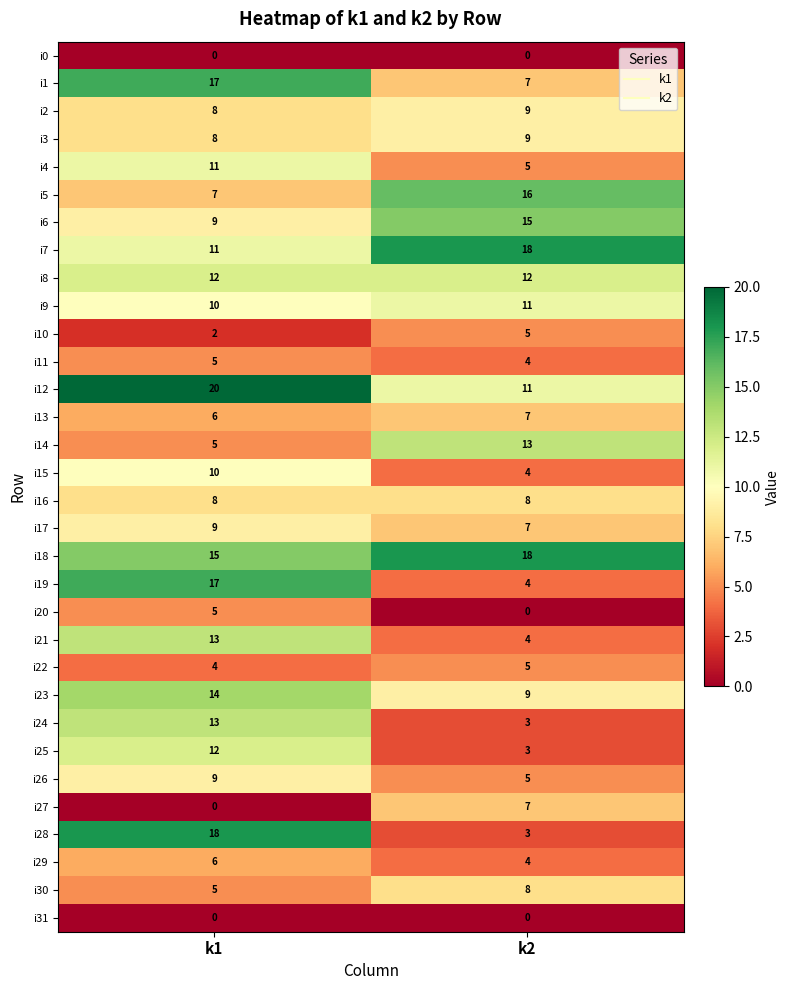

Is the value of i24 at k1 greater than the value of i0 at k1?

Yes